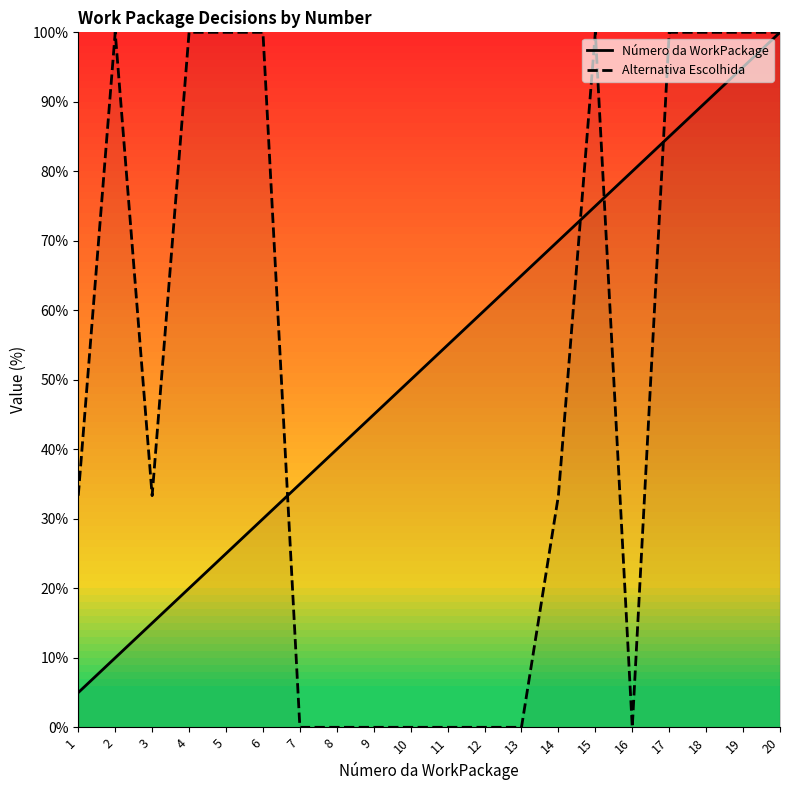

Where is the first local maximum for Alternativa Escolhida?

2